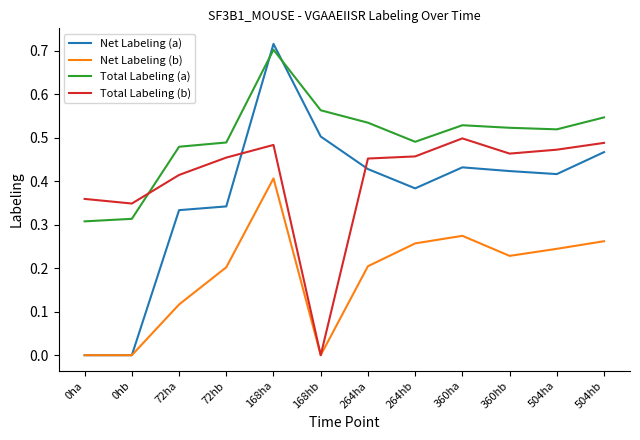

What is the total value across all series at 264hb?

1.6